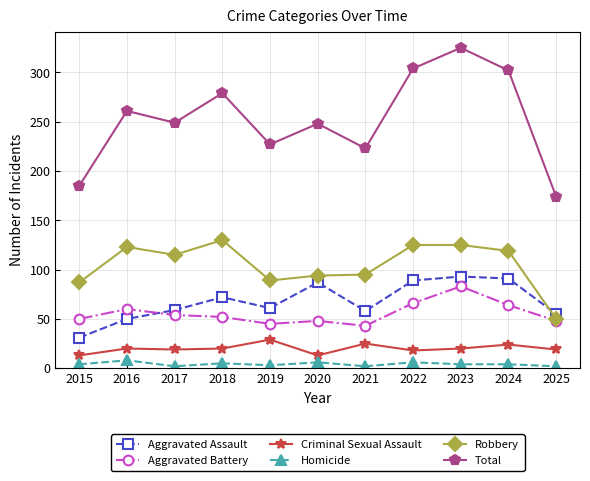

Is the value of Criminal Sexual Assault at 2024 greater than the value of Robbery at 2018?

No